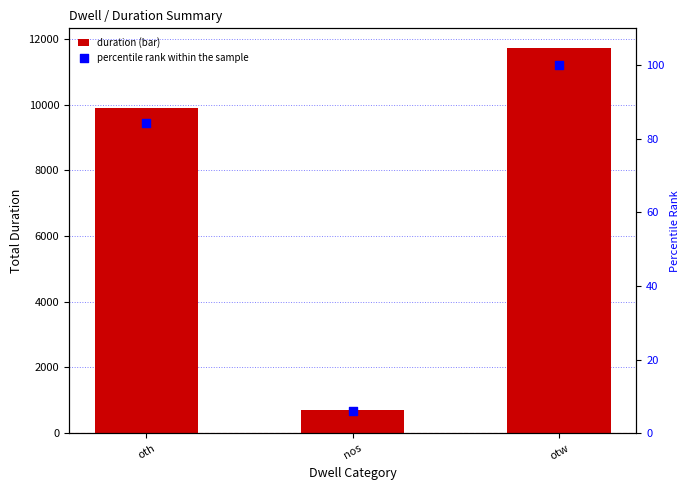

Is the value of duration at otw greater than the value of percentile rank within the sample at otw?

Yes